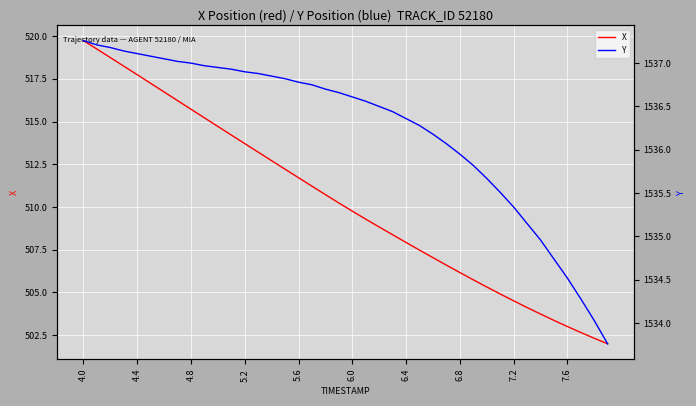

True or false: Y and X intersect in this chart.

False